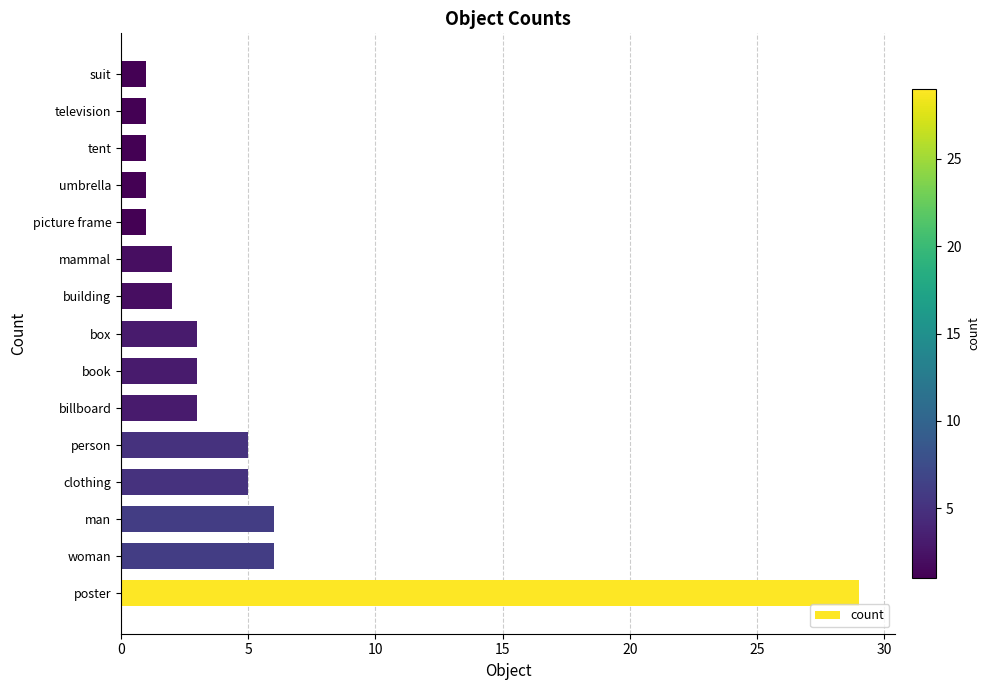

What is the sum of all values?

69